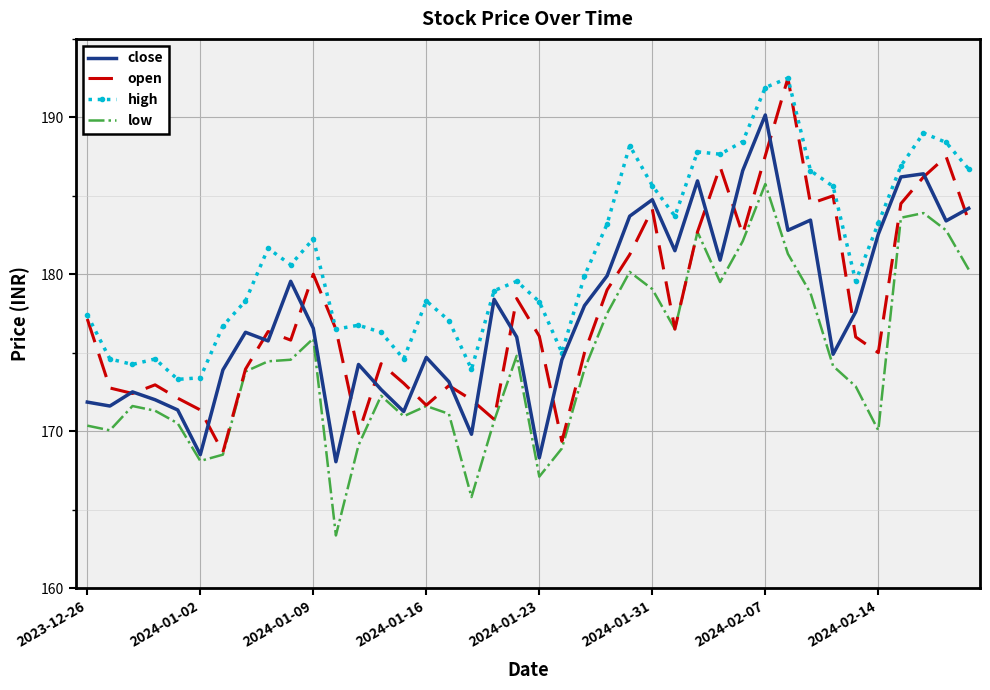

What is the difference between the maximum and minimum values in the close series?

22.1